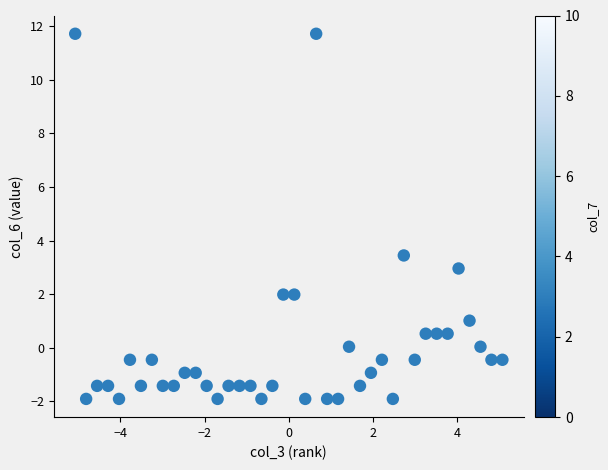

What Y value in the scatter plot is closest to 4?

3.4